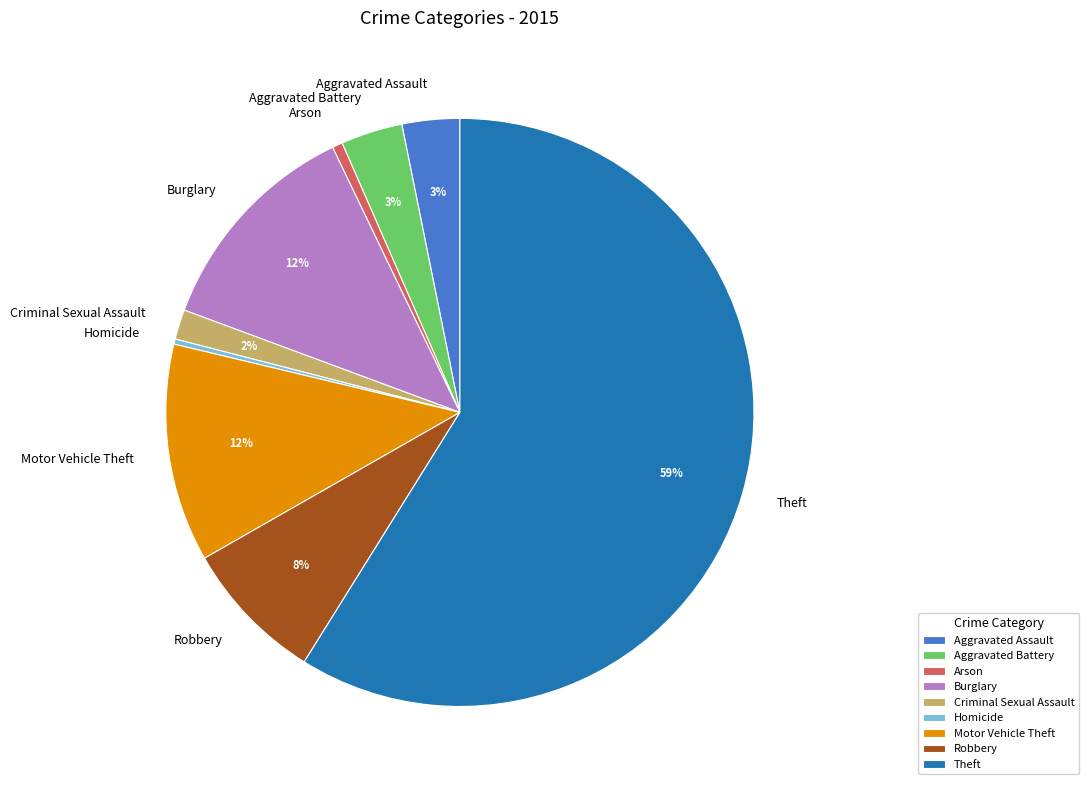

True or false: Aggravated Battery accounts for 17% of the total.

False